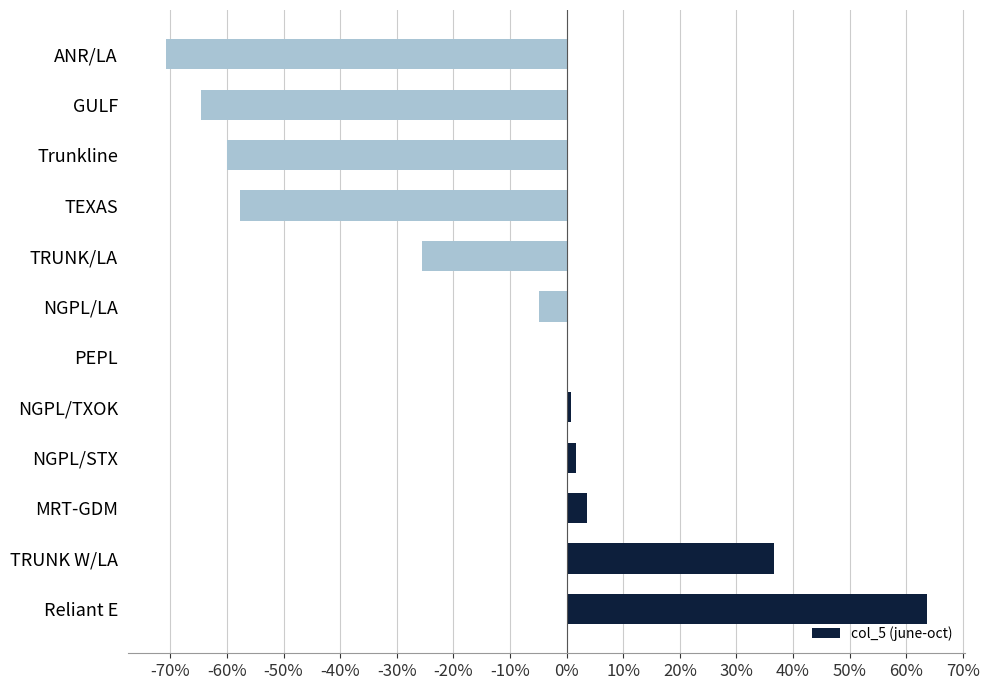

What is the sum of all values?

-1418.6